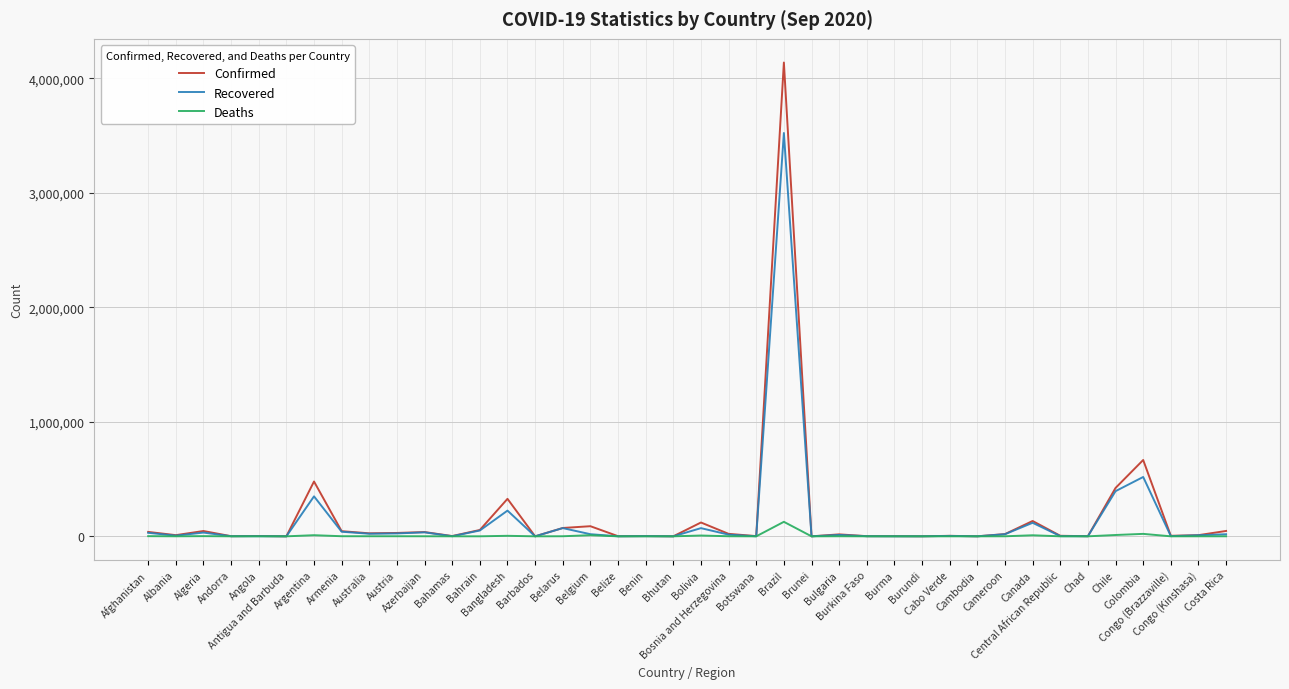

Which series has the largest range (max minus min)?

Confirmed